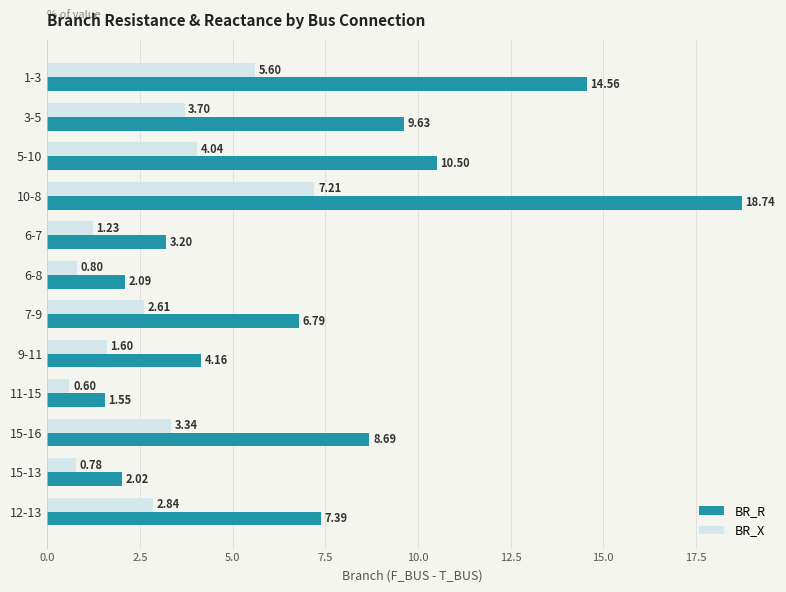

At which label is BR_X closest to 3?

12-13